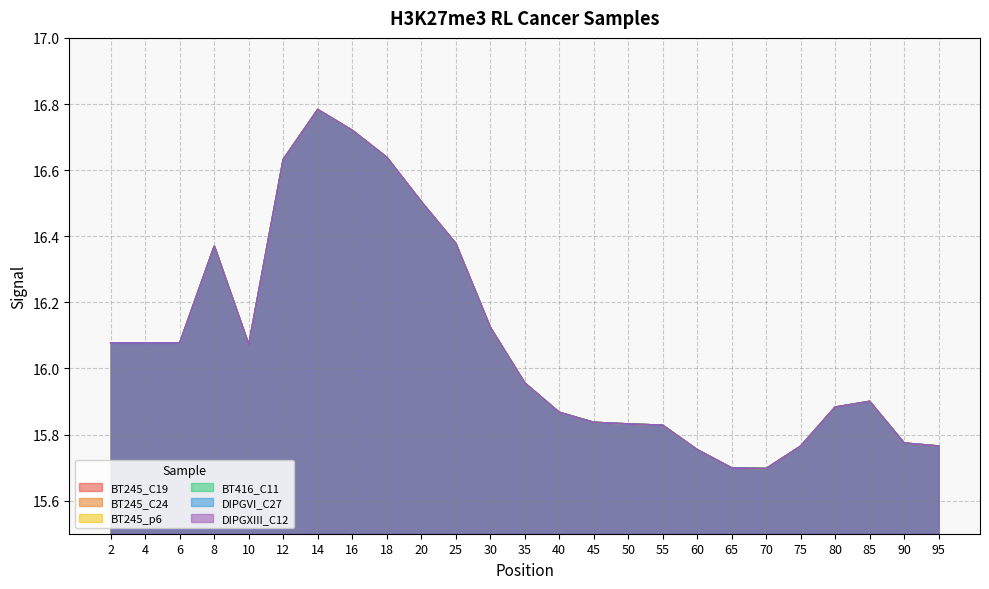

In BT245_C19, how many points are lower than both neighbors (excluding endpoints)?

2